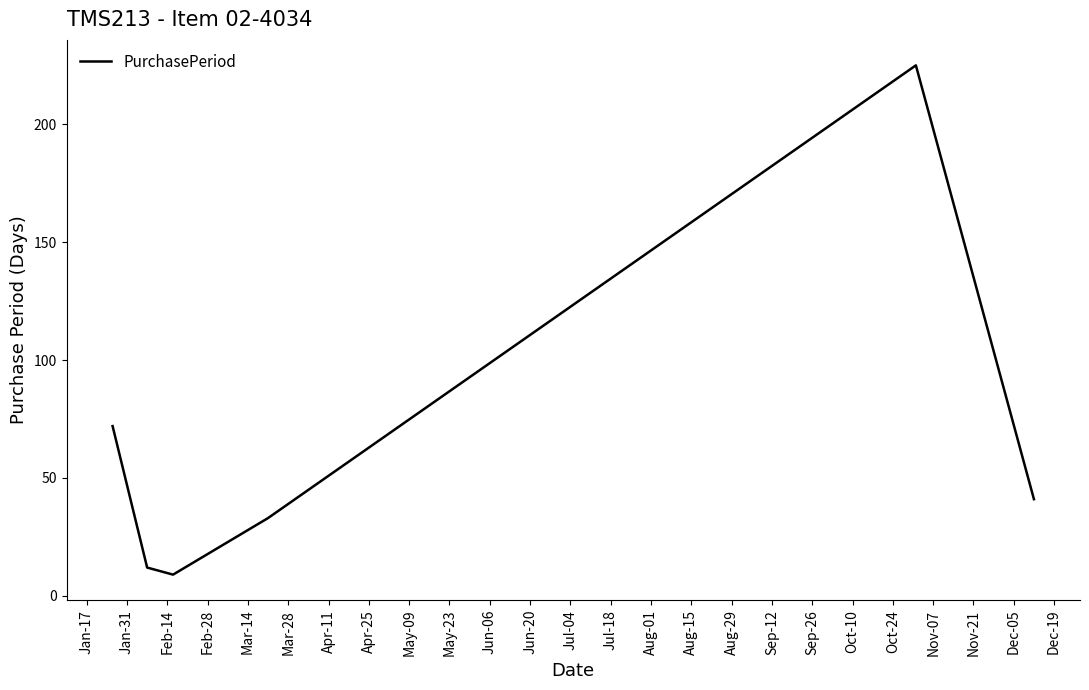

How many interior local peaks (higher than both neighbors) does the data have?

1